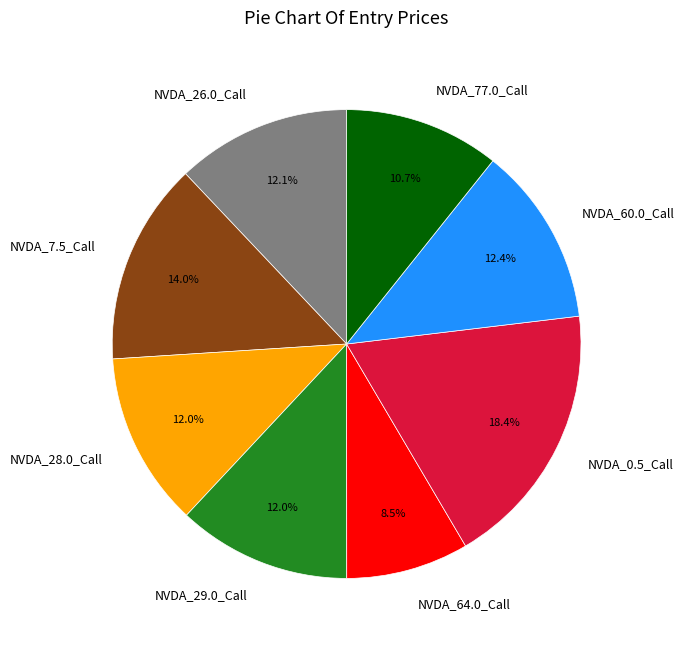

To the nearest percent, what is the average slice percentage?

12%